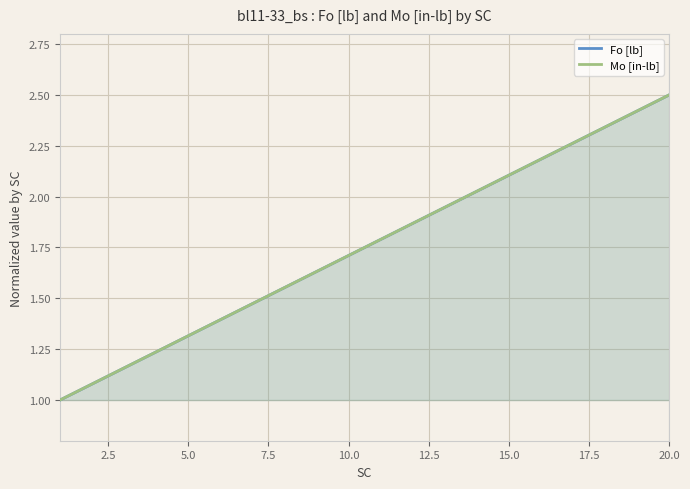

How many data points in Mo [in-lb] are above 1?

19